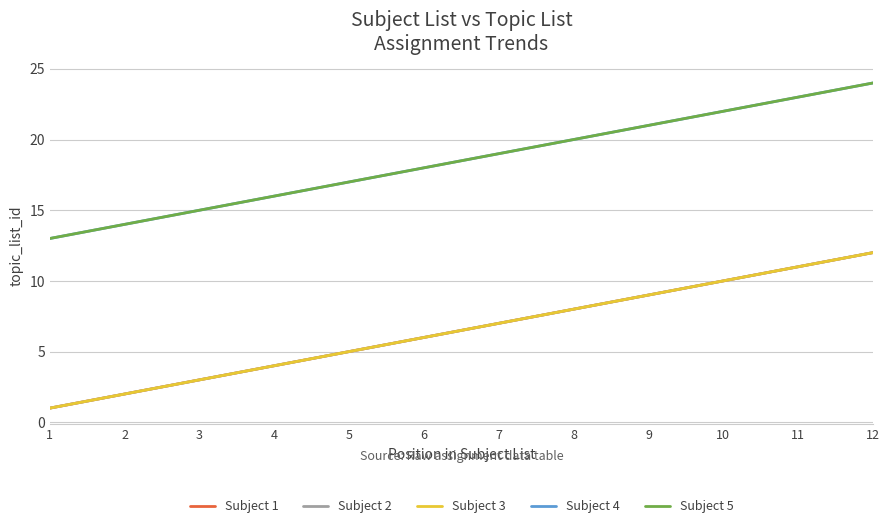

What is the approximate value of Subject 4 at 11, to the nearest 10?

20